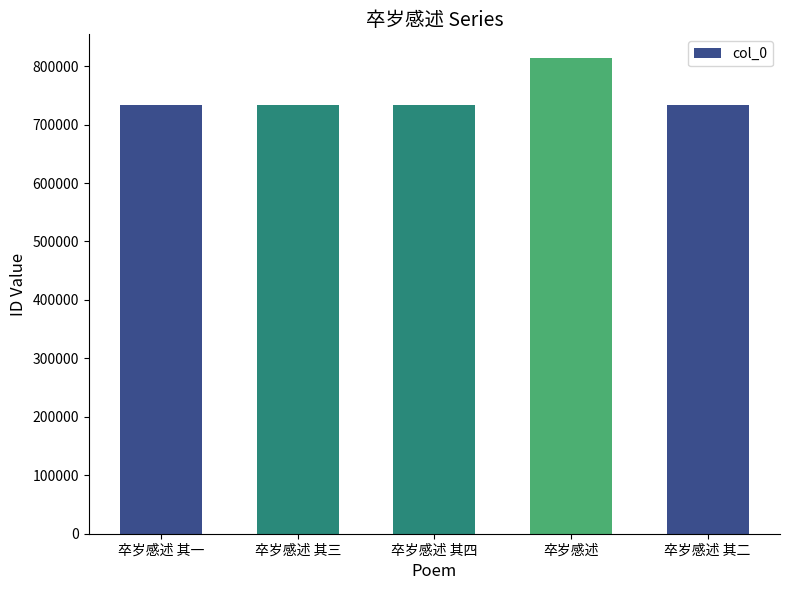

Read the value at 卒岁感述 其四, to the nearest 100.

733000